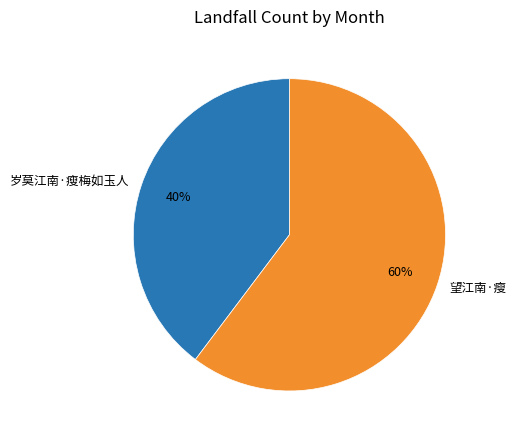

Rank the categories by value from highest to lowest.

望江南·瘦, 岁莫江南·瘦梅如玉人